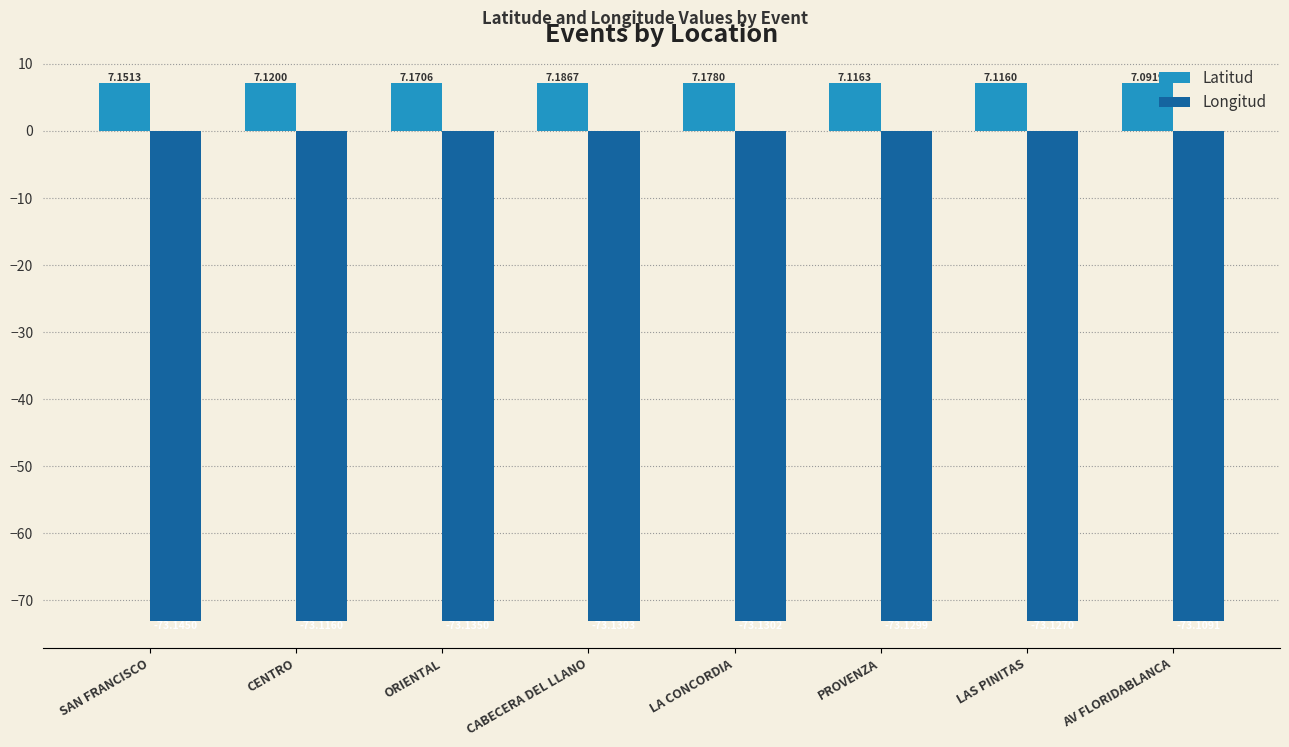

The Latitud series shows 1.7 at AV FLORIDABLANCA. True or false?

False